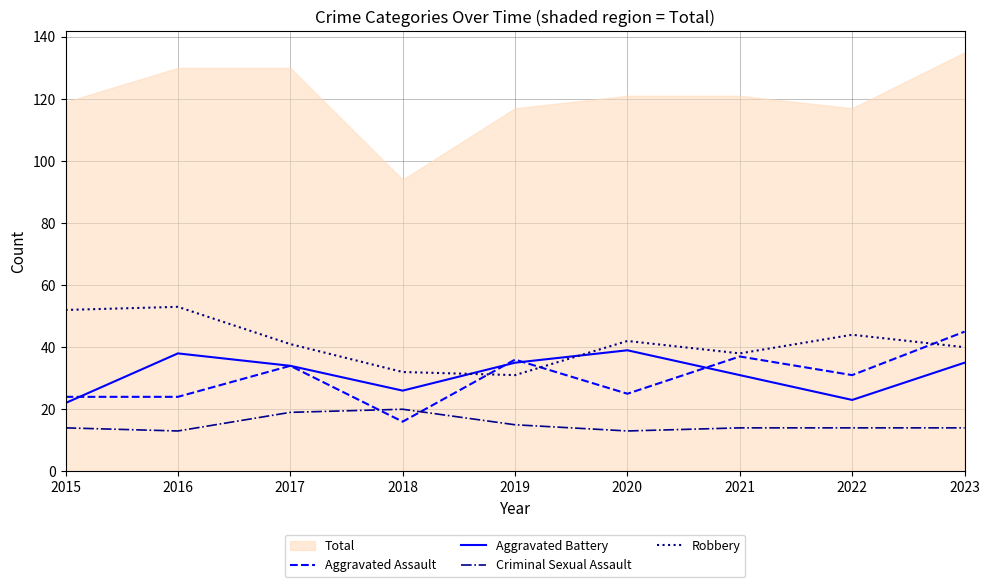

True or false: Aggravated Assault and Robbery intersect in this chart.

True